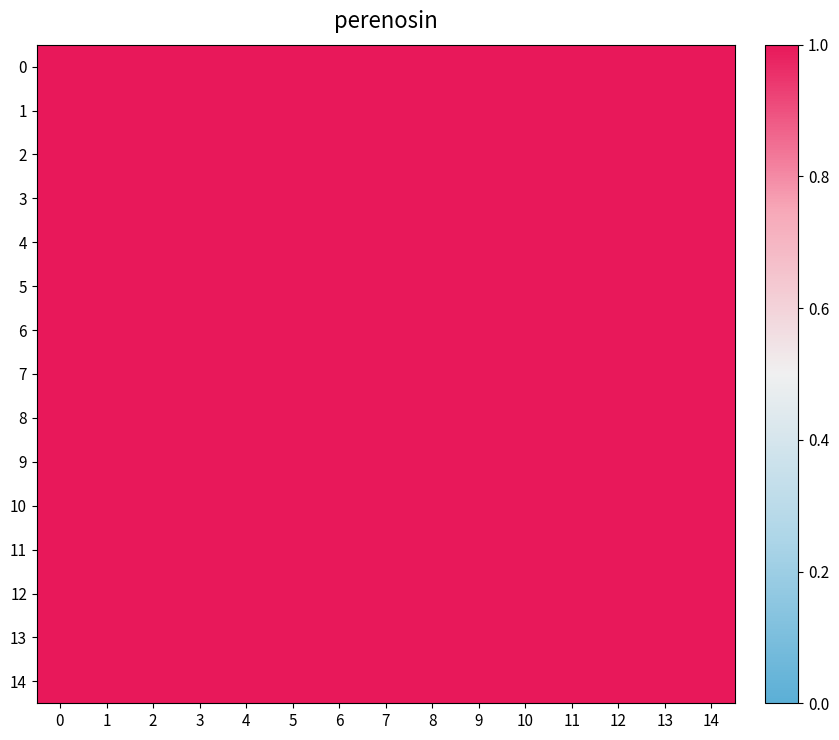

How many distinct data groups are displayed?

15